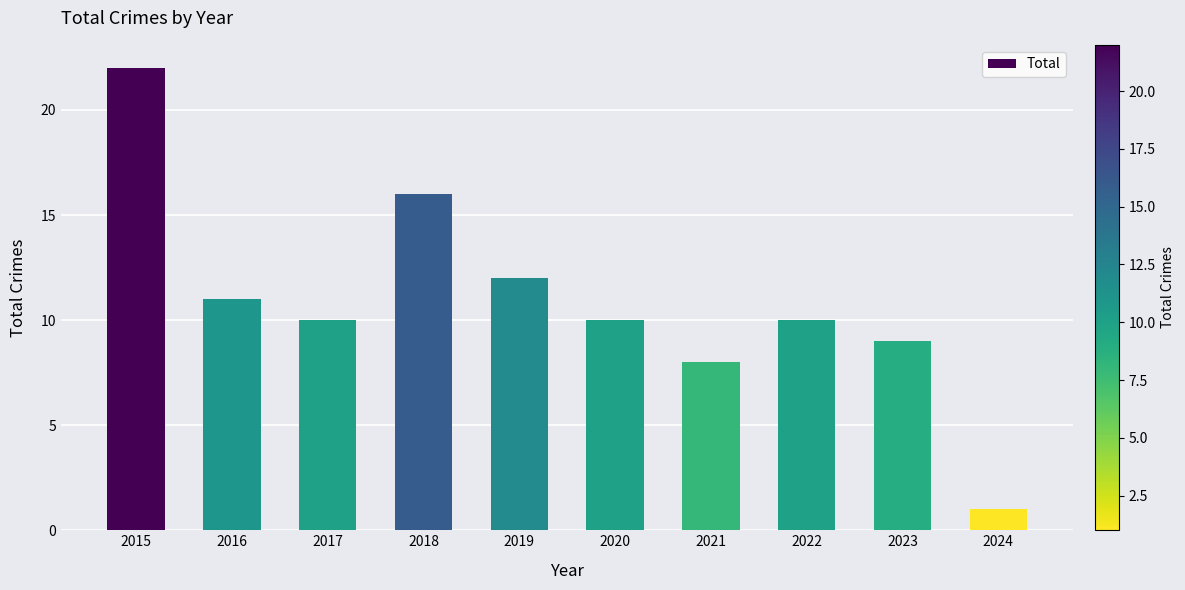

What is the sum of all values?

109